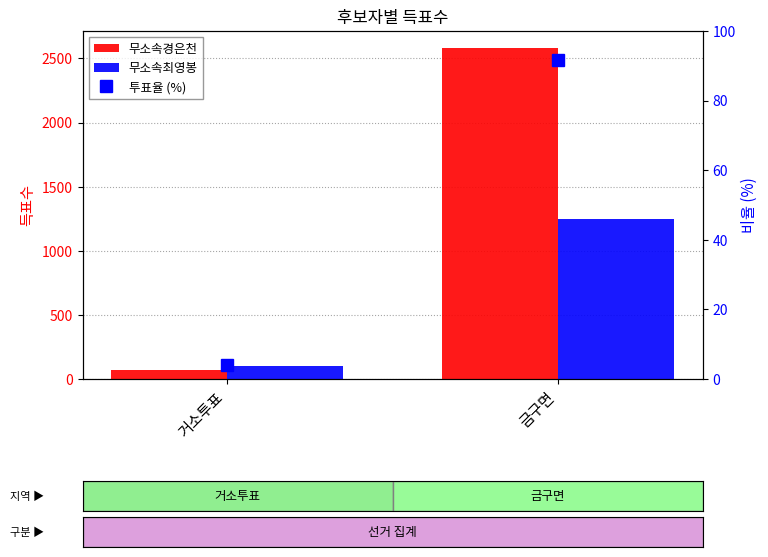

Reading right to left, transcribe all the data shown in this chart.

무소속경은천: 금구면=2585.0	거소투표=72.0
무소속최영봉: 금구면=1246.0	거소투표=98.0
투표율 (%): 금구면=91.7	거소투표=4.1